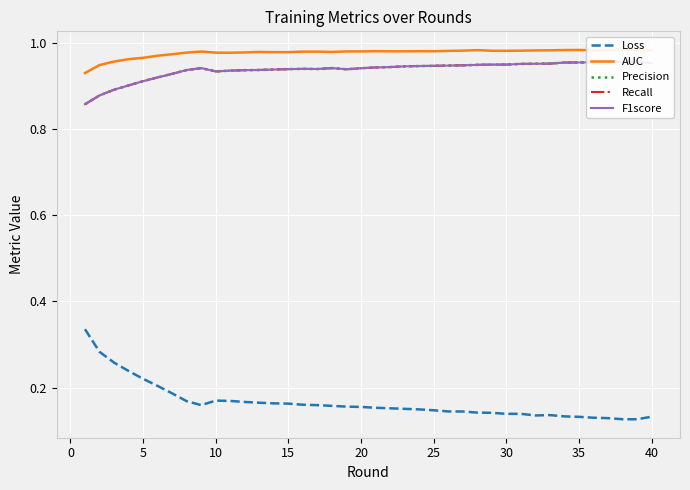

The value of Loss at 15 is 0.3. True or false?

False